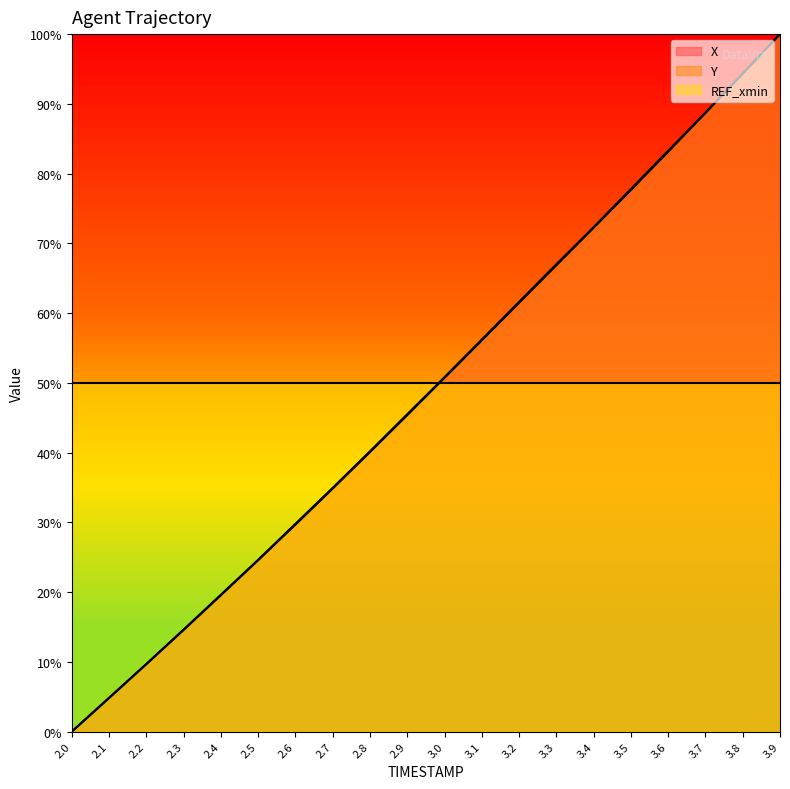

What is the label of the 2nd point from the right?

3.8